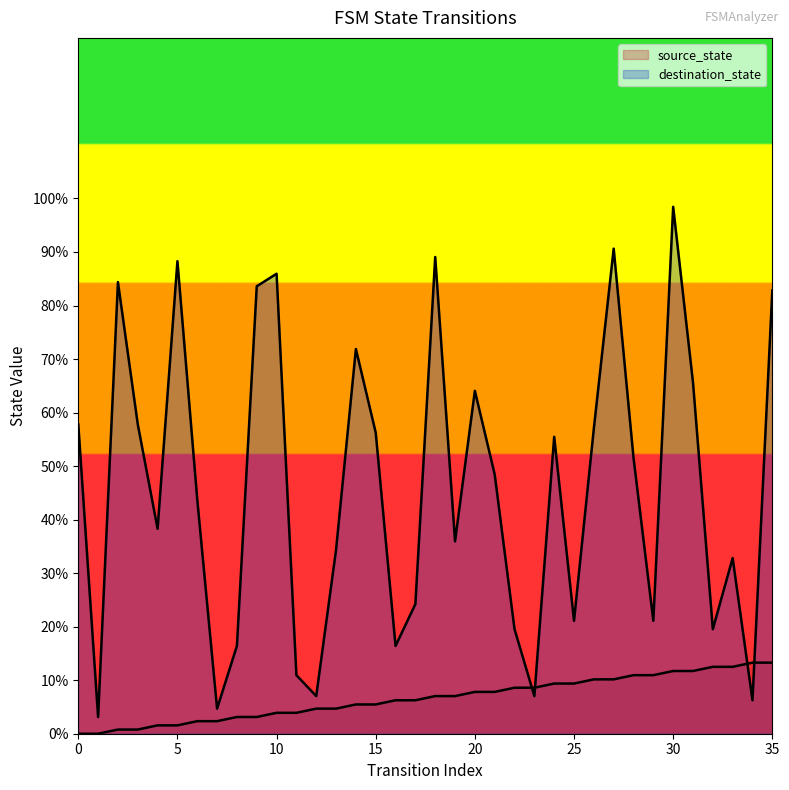

What is the average value of the source_state series?

6.6